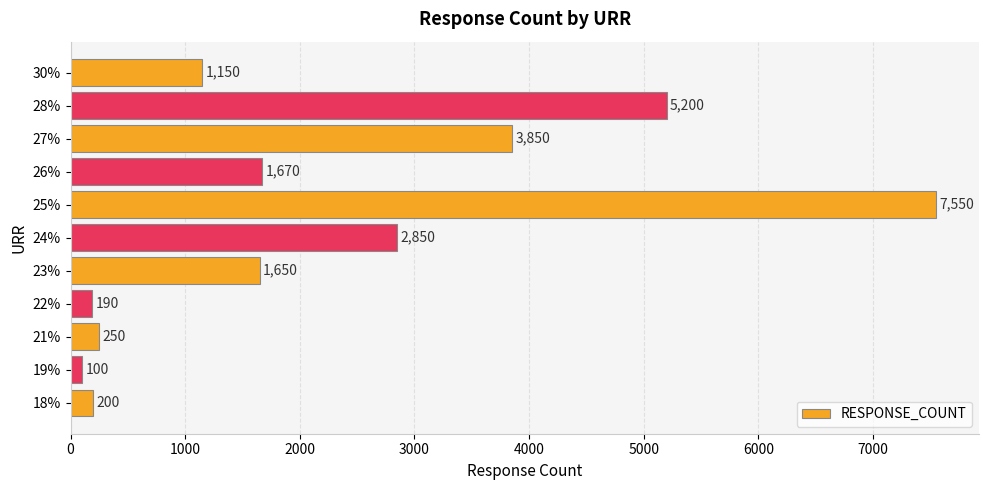

What is the difference between the second highest and second lowest values?

5010